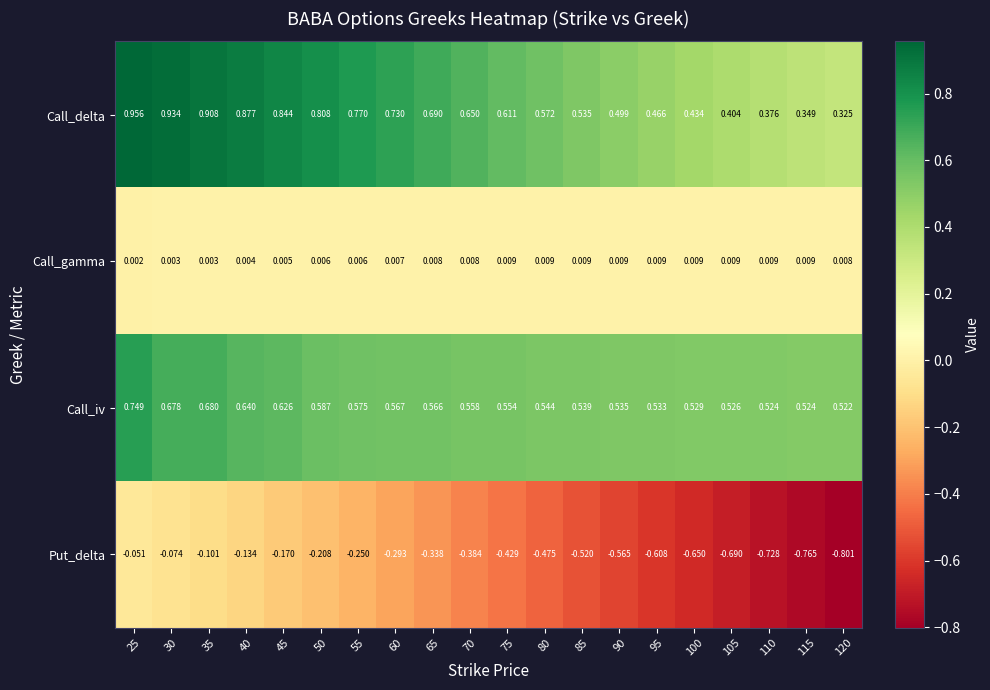

What is the total value across all series at 35?

1.5